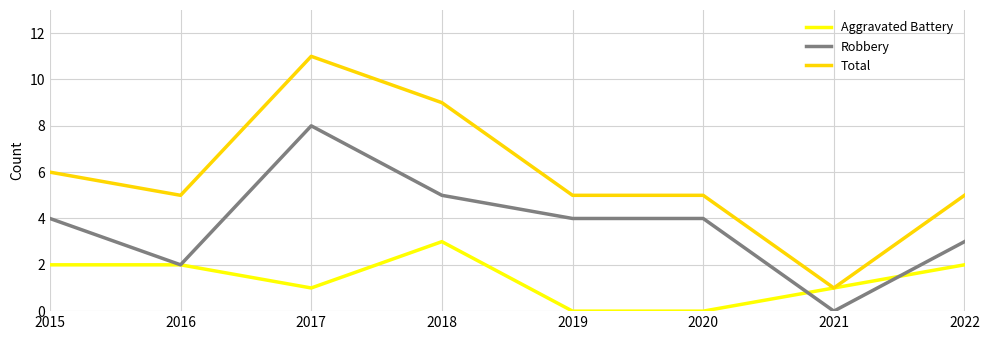

What is the total value across all series at 2015?

12